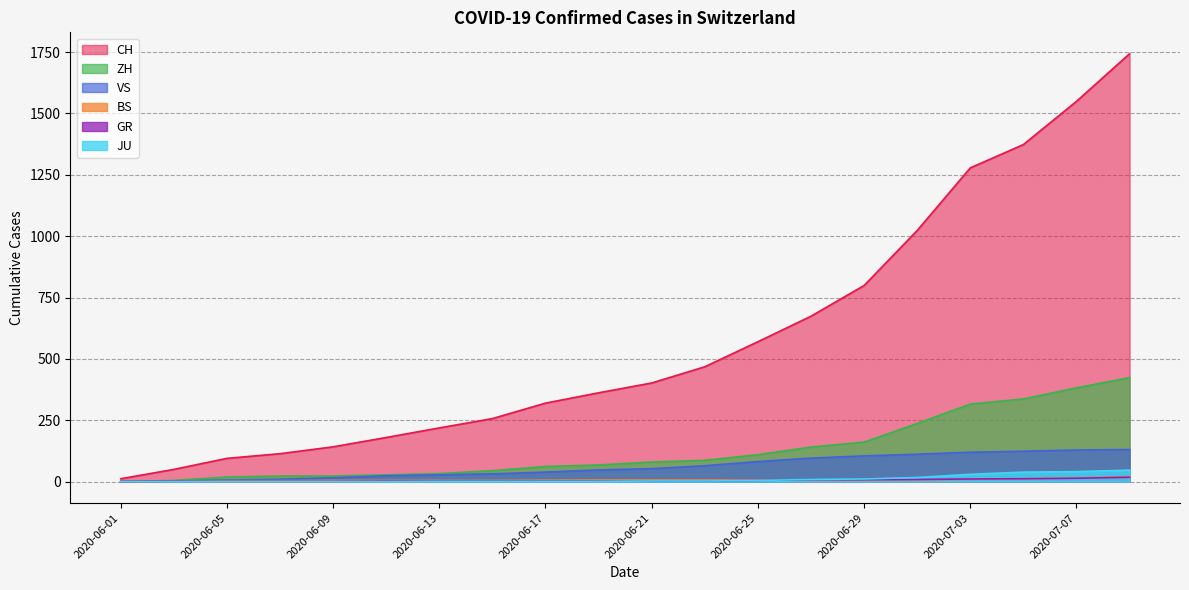

At 2020-06-13, list the series in order from smallest to largest.

JU, GR, BS, VS, ZH, CH